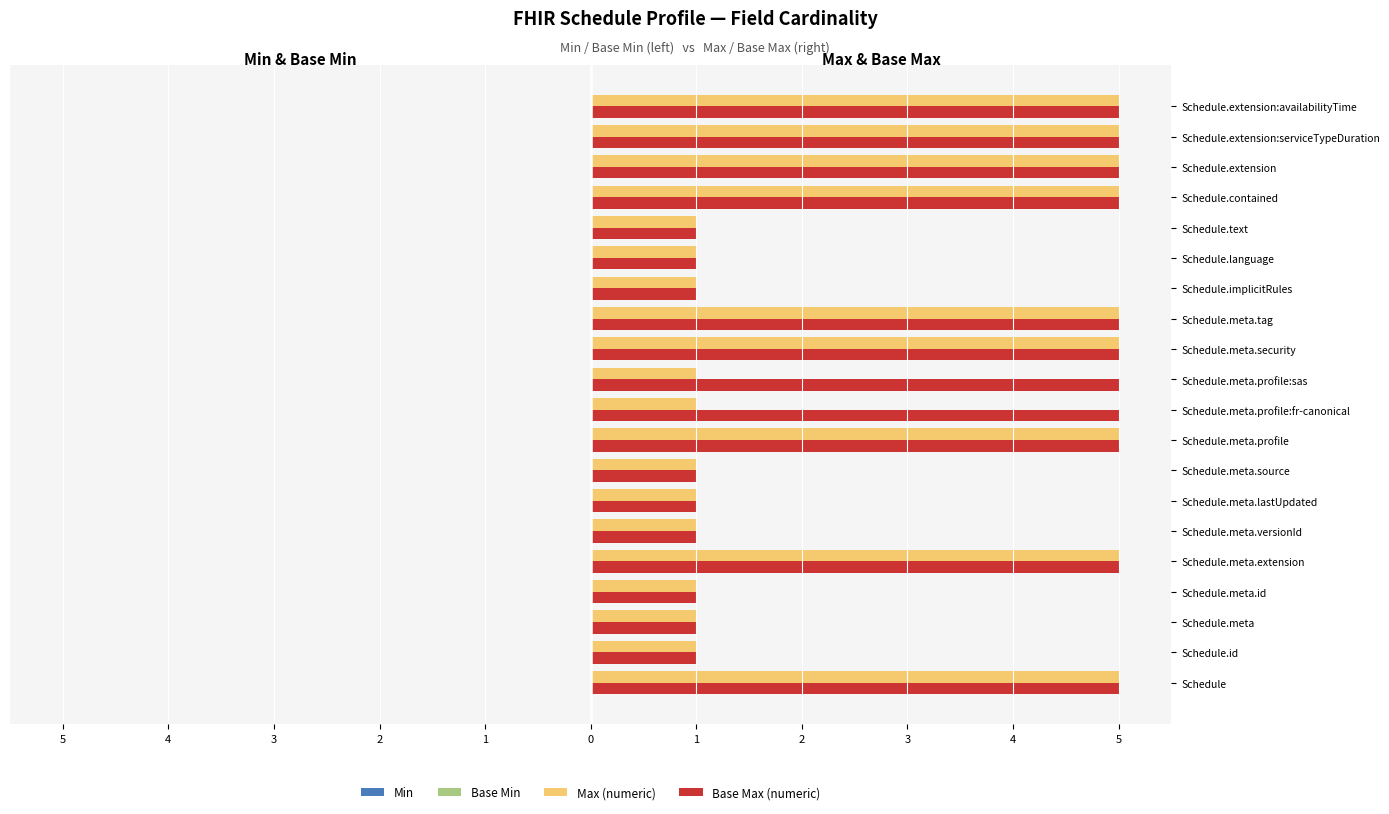

What is the sum of all Max (numeric) values?

56.0